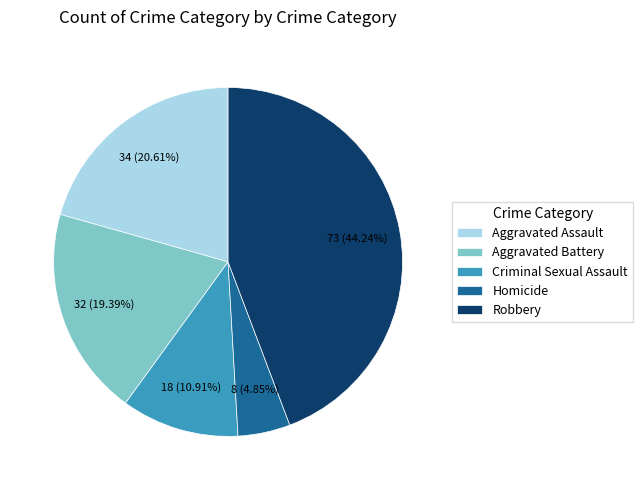

Combined, do Aggravated Battery and Robbery account for over 50%?

Yes